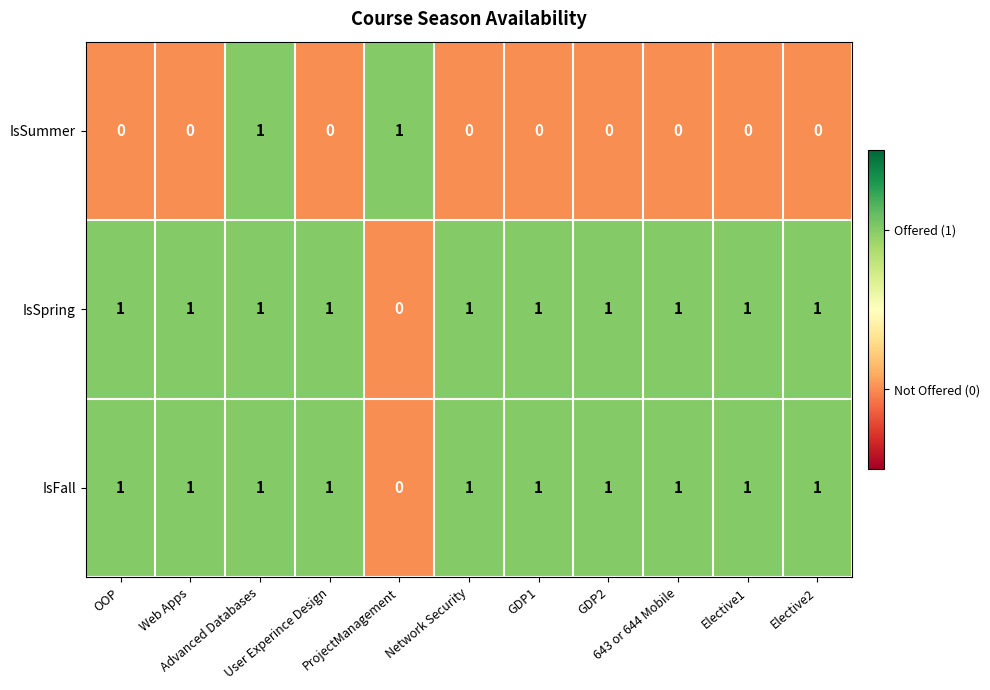

How many IsFall values are between 1 and 2?

10